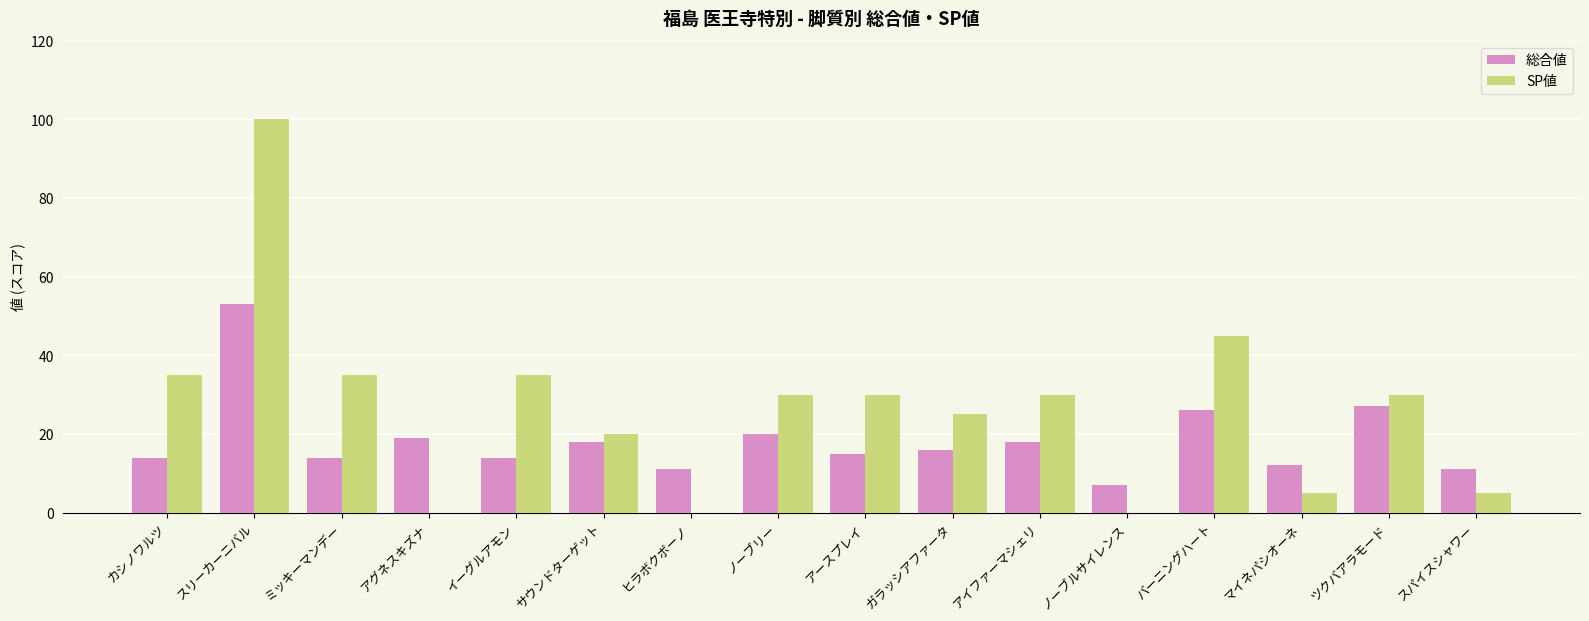

How many groups of bars are there?

16